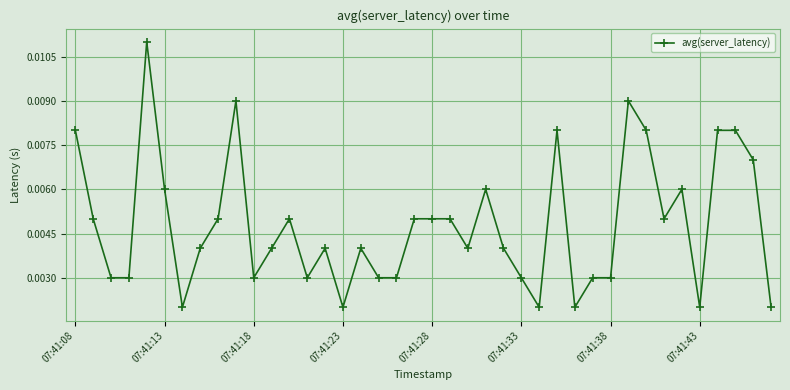

True or false: there are more than 2 points higher than both neighbors.

True